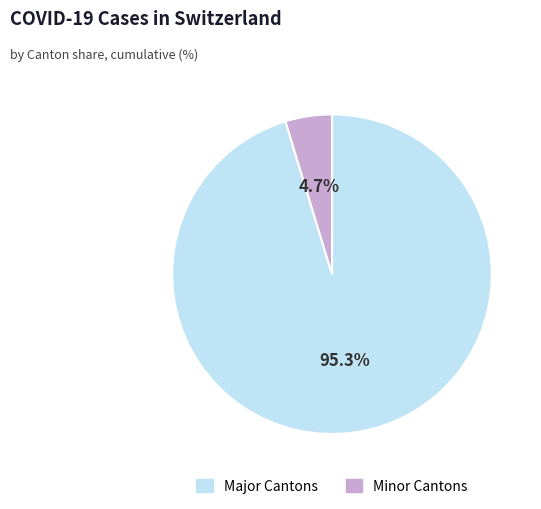

Is there a majority slice in this chart?

Yes